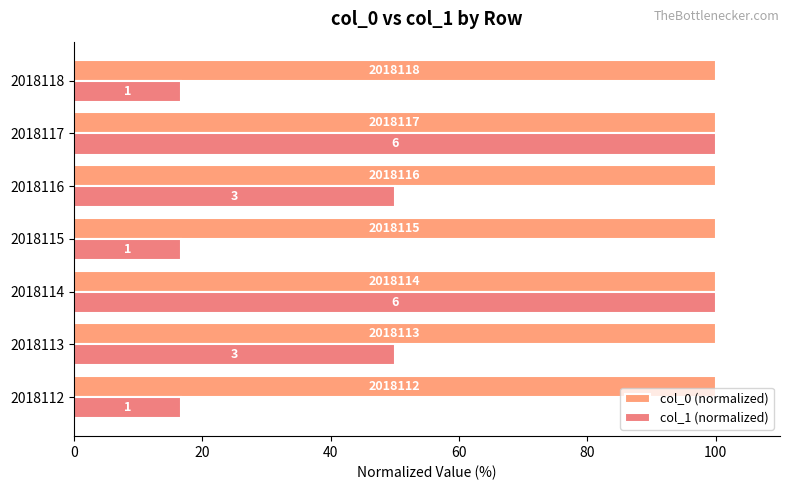

Does the chart contain stacked bars?

No